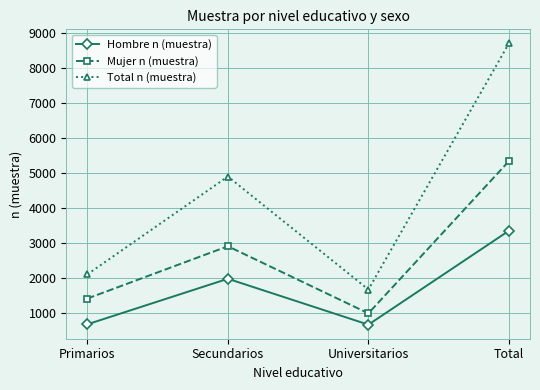

What is the sum of all Mujer n (muestra) values?

10704